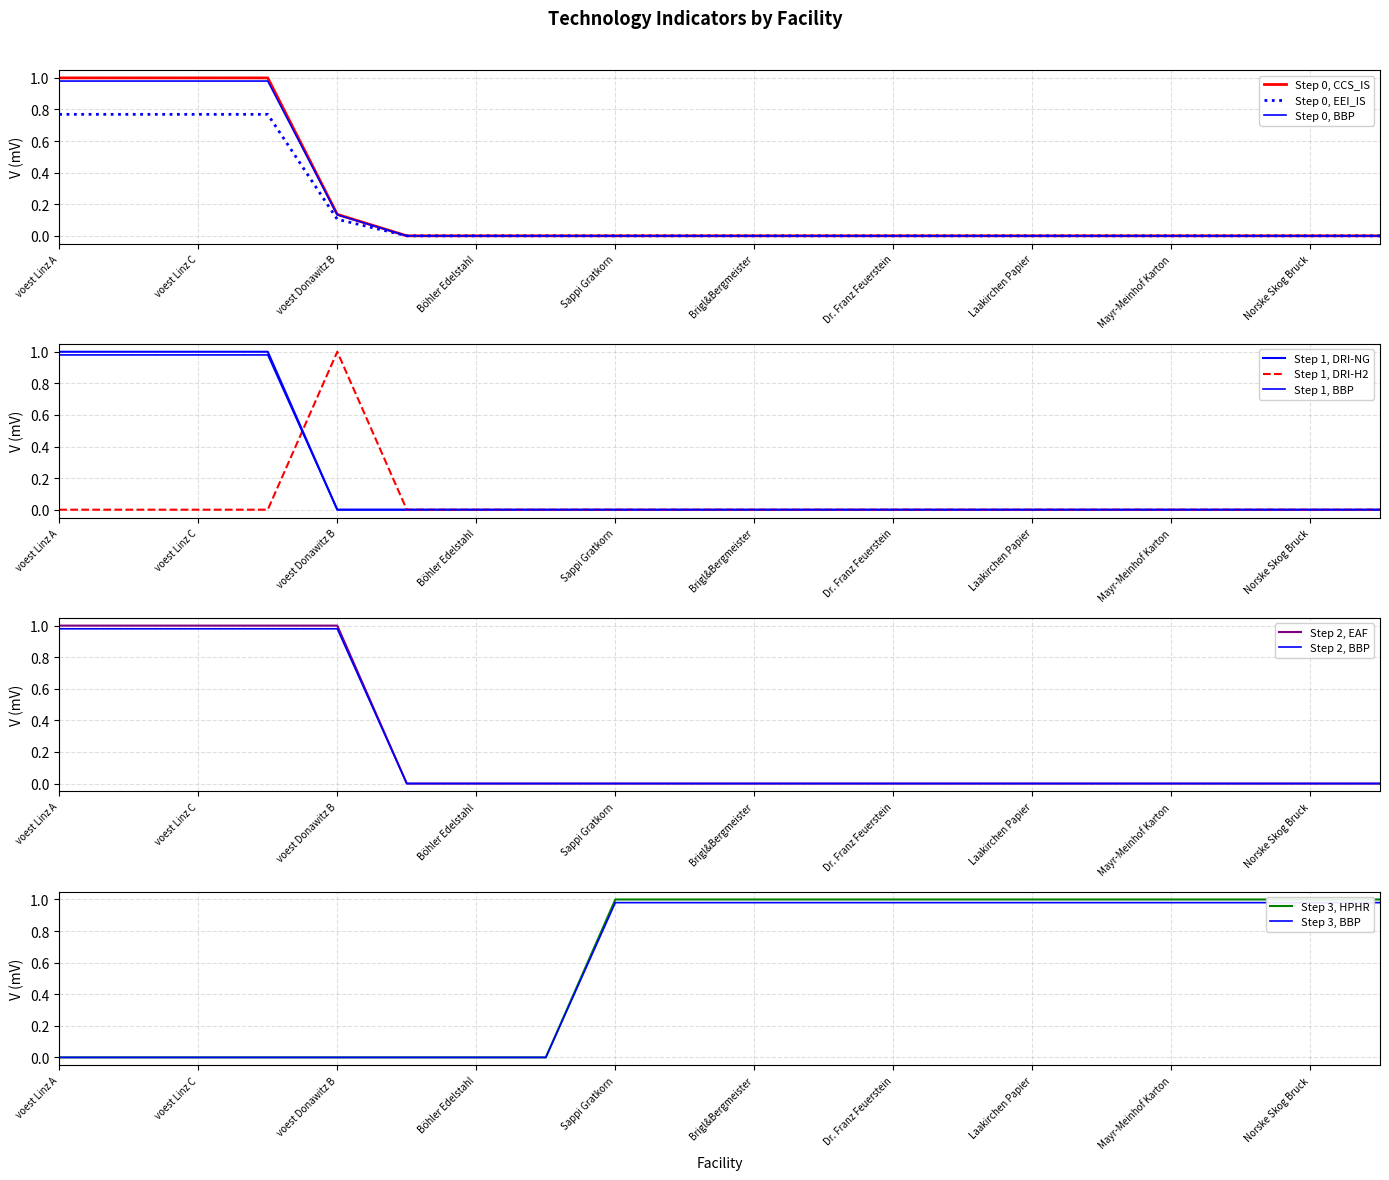

Reading left to right, transcribe all the data shown in this chart.

CCS_IS: voest Linz A=1.0	voest Linz B=1.0	voest Linz C=1.0	voest Donawitz A=1.0	voest Donawitz B=0.1	Marienhütte Graz=0.0	Böhler Edelstahl=0.0	Breitendorf Edelstahl=0.0	Sappi Gratkorn=0.0	AustroCell Hallein=0.0	Brigl&Bergmeister=0.0	Essity Austria=0.0	Dr. Franz Feuerstein=0.0	W. Hamburger=0.0	Laakirchen Papier=0.0	Lenzing=0.0	Mayr-Meinhof Karton=0.0	Mondi Frantschach=0.0	Norske Skog Bruck=0.0	Zellstoff Pöls=0.0
EEI_IS: voest Linz A=0.8	voest Linz B=0.8	voest Linz C=0.8	voest Donawitz A=0.8	voest Donawitz B=0.1	Marienhütte Graz=0.0	Böhler Edelstahl=0.0	Breitendorf Edelstahl=0.0	Sappi Gratkorn=0.0	AustroCell Hallein=0.0	Brigl&Bergmeister=0.0	Essity Austria=0.0	Dr. Franz Feuerstein=0.0	W. Hamburger=0.0	Laakirchen Papier=0.0	Lenzing=0.0	Mayr-Meinhof Karton=0.0	Mondi Frantschach=0.0	Norske Skog Bruck=0.0	Zellstoff Pöls=0.0
DRI-NG: voest Linz A=1.0	voest Linz B=1.0	voest Linz C=1.0	voest Donawitz A=1.0	voest Donawitz B=0.0	Marienhütte Graz=0.0	Böhler Edelstahl=0.0	Breitendorf Edelstahl=0.0	Sappi Gratkorn=0.0	AustroCell Hallein=0.0	Brigl&Bergmeister=0.0	Essity Austria=0.0	Dr. Franz Feuerstein=0.0	W. Hamburger=0.0	Laakirchen Papier=0.0	Lenzing=0.0	Mayr-Meinhof Karton=0.0	Mondi Frantschach=0.0	Norske Skog Bruck=0.0	Zellstoff Pöls=0.0
DRI-H2: voest Linz A=0.0	voest Linz B=0.0	voest Linz C=0.0	voest Donawitz A=0.0	voest Donawitz B=1.0	Marienhütte Graz=0.0	Böhler Edelstahl=0.0	Breitendorf Edelstahl=0.0	Sappi Gratkorn=0.0	AustroCell Hallein=0.0	Brigl&Bergmeister=0.0	Essity Austria=0.0	Dr. Franz Feuerstein=0.0	W. Hamburger=0.0	Laakirchen Papier=0.0	Lenzing=0.0	Mayr-Meinhof Karton=0.0	Mondi Frantschach=0.0	Norske Skog Bruck=0.0	Zellstoff Pöls=0.0
EAF: voest Linz A=1.0	voest Linz B=1.0	voest Linz C=1.0	voest Donawitz A=1.0	voest Donawitz B=1.0	Marienhütte Graz=0.0	Böhler Edelstahl=0.0	Breitendorf Edelstahl=0.0	Sappi Gratkorn=0.0	AustroCell Hallein=0.0	Brigl&Bergmeister=0.0	Essity Austria=0.0	Dr. Franz Feuerstein=0.0	W. Hamburger=0.0	Laakirchen Papier=0.0	Lenzing=0.0	Mayr-Meinhof Karton=0.0	Mondi Frantschach=0.0	Norske Skog Bruck=0.0	Zellstoff Pöls=0.0
HPHR: voest Linz A=0.0	voest Linz B=0.0	voest Linz C=0.0	voest Donawitz A=0.0	voest Donawitz B=0.0	Marienhütte Graz=0.0	Böhler Edelstahl=0.0	Breitendorf Edelstahl=0.0	Sappi Gratkorn=1.0	AustroCell Hallein=1.0	Brigl&Bergmeister=1.0	Essity Austria=1.0	Dr. Franz Feuerstein=1.0	W. Hamburger=1.0	Laakirchen Papier=1.0	Lenzing=1.0	Mayr-Meinhof Karton=1.0	Mondi Frantschach=1.0	Norske Skog Bruck=1.0	Zellstoff Pöls=1.0